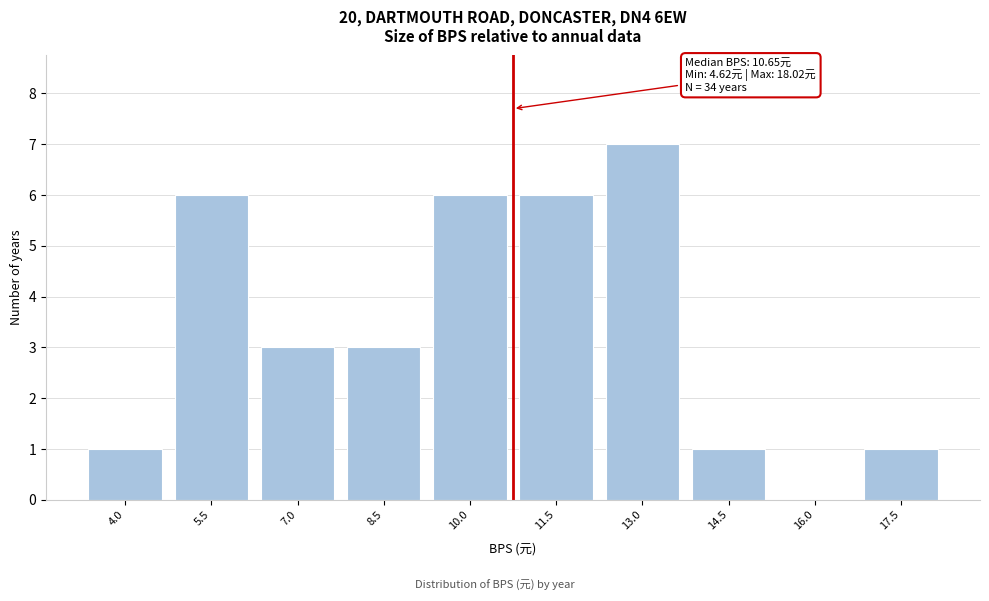

Reading right to left, transcribe all the data shown in this chart.

17.5=1	16.0=0	14.5=1	13.0=7	11.5=6	10.0=6	8.5=3	7.0=3	5.5=6	4.0=1